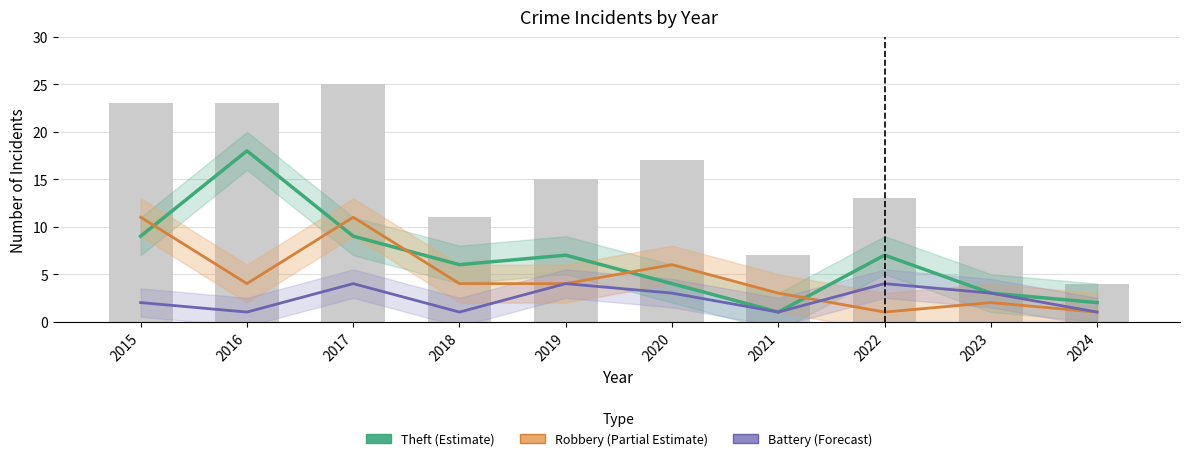

The value of Theft (Estimate) at 2021 is 1. True or false?

True